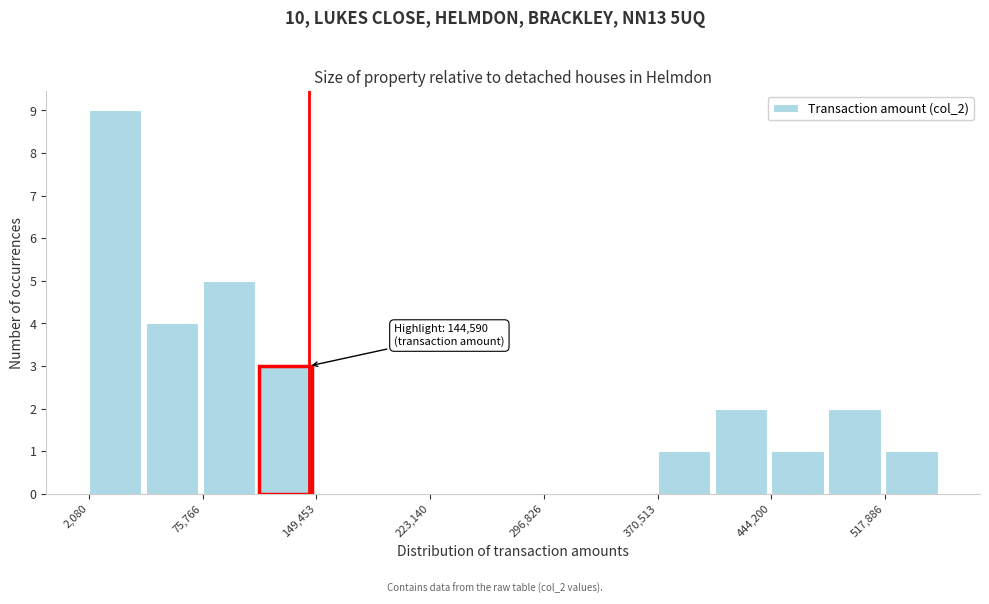

Read against the x-axis, roughly where is the centre of the tallest bar?

20000